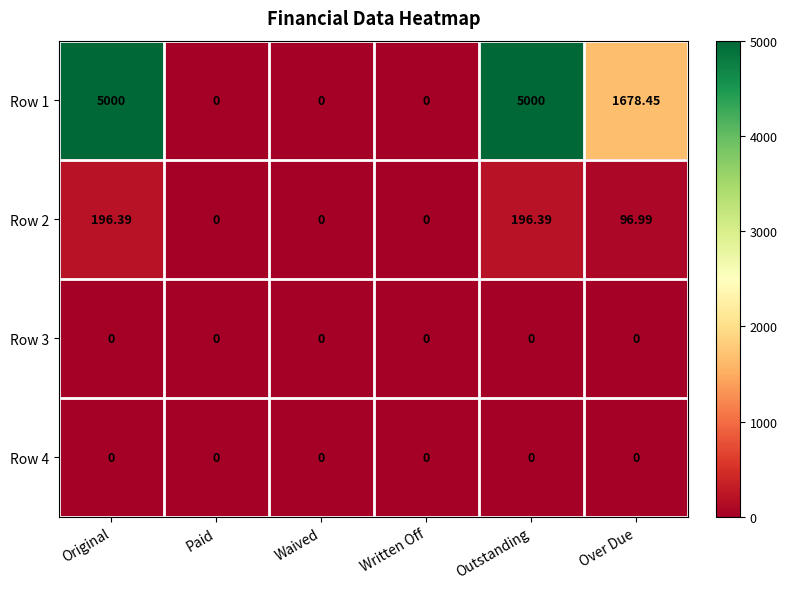

At which label is Row 1 closest to 2500?

Over Due